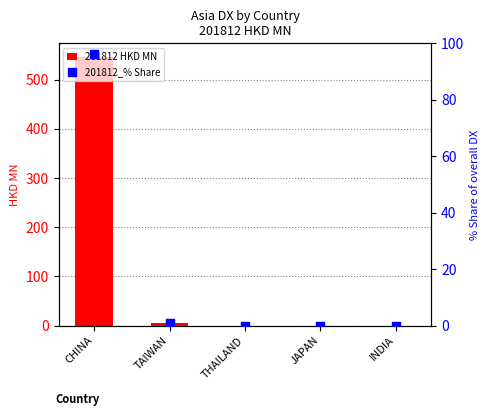

At how many categories does at least one series exceed 468?

1